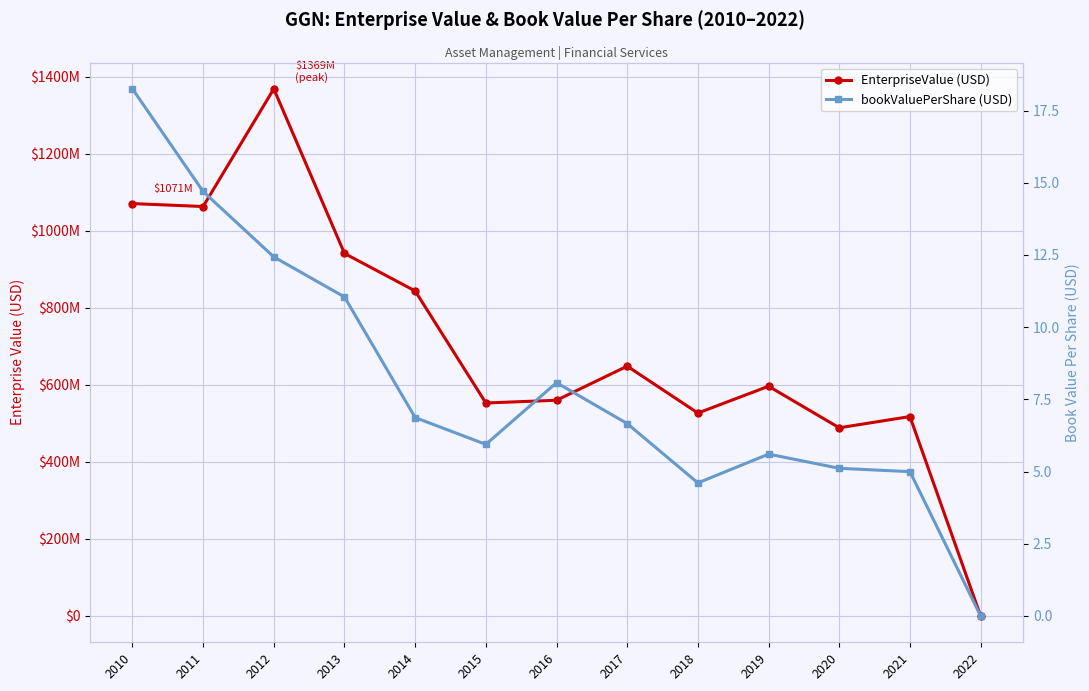

How many values in the EnterpriseValue (USD) series exceed 596168799?

7